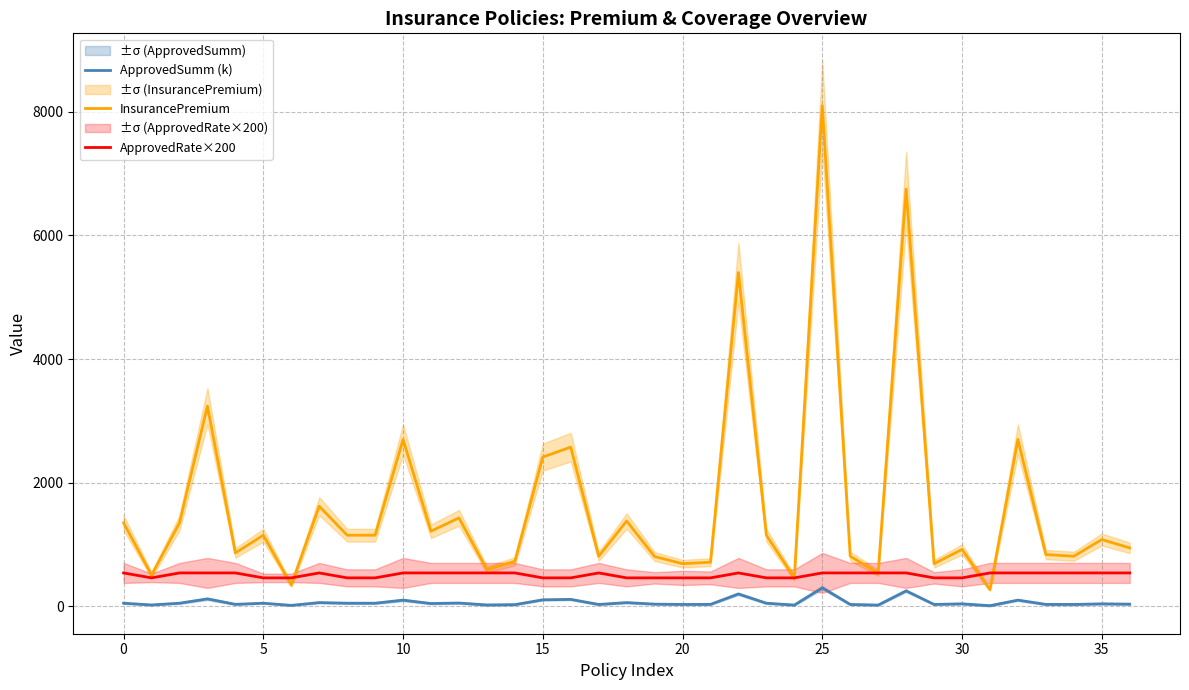

What is the difference between the ApprovedSumm (k) values at 14 and 18?

33.0